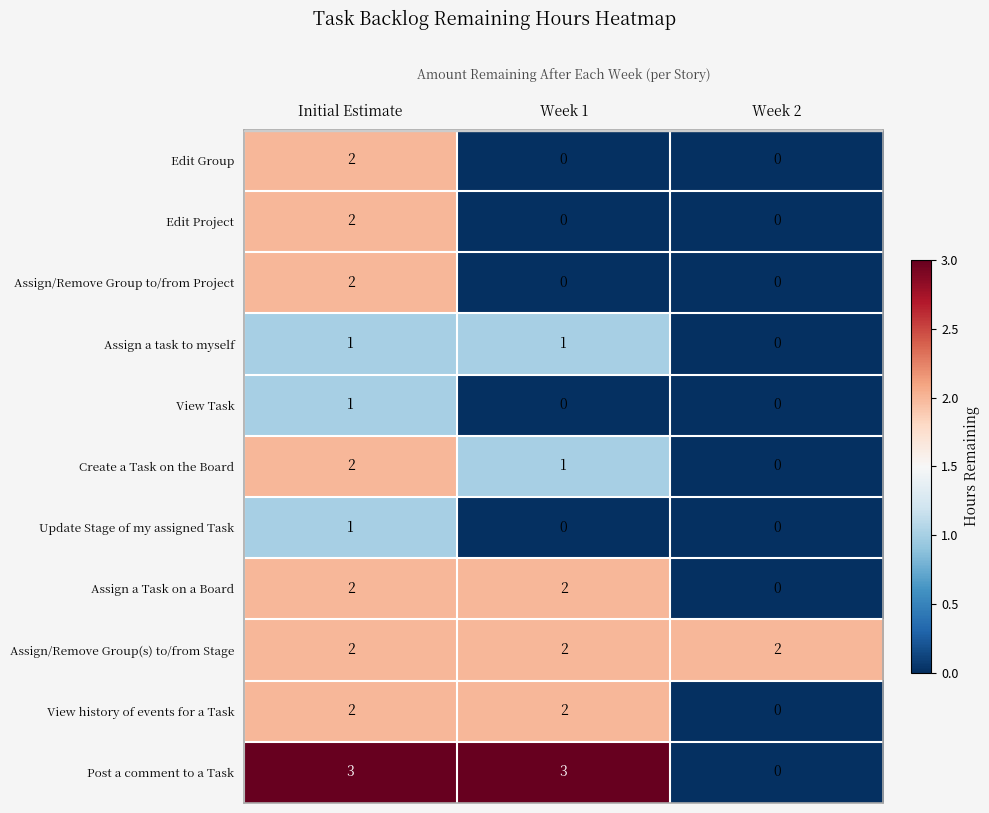

What is the greatest value displayed?

3